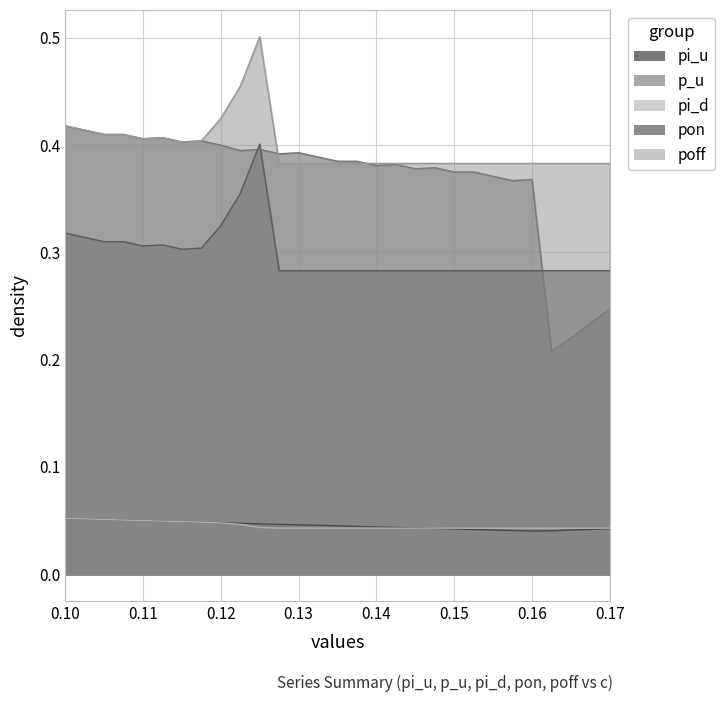

Rank the series by their maximum value, from lowest to highest.

pi_u, pi_d, pon, p_u, poff